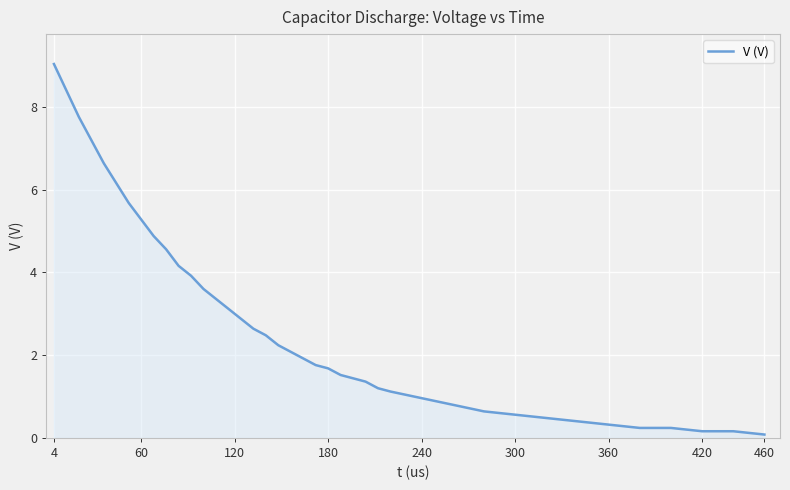

Count the number of values greater than 2.

20